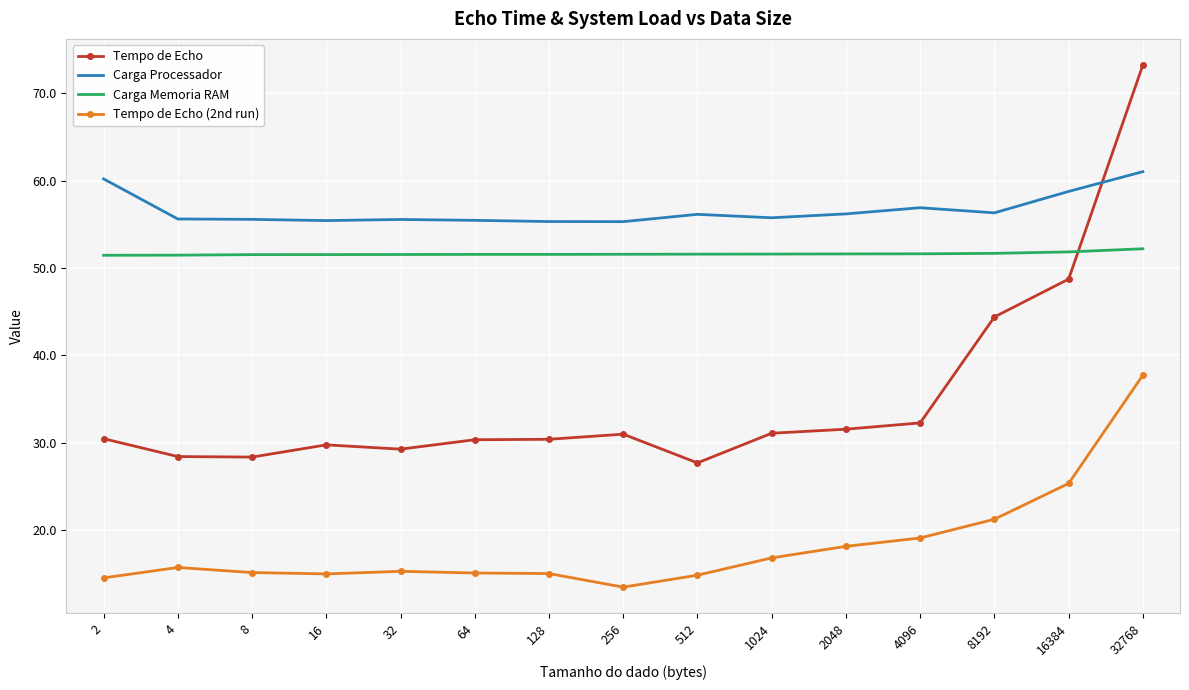

True or false: Tempo de Echo and Tempo de Echo (2nd run) intersect in this chart.

False